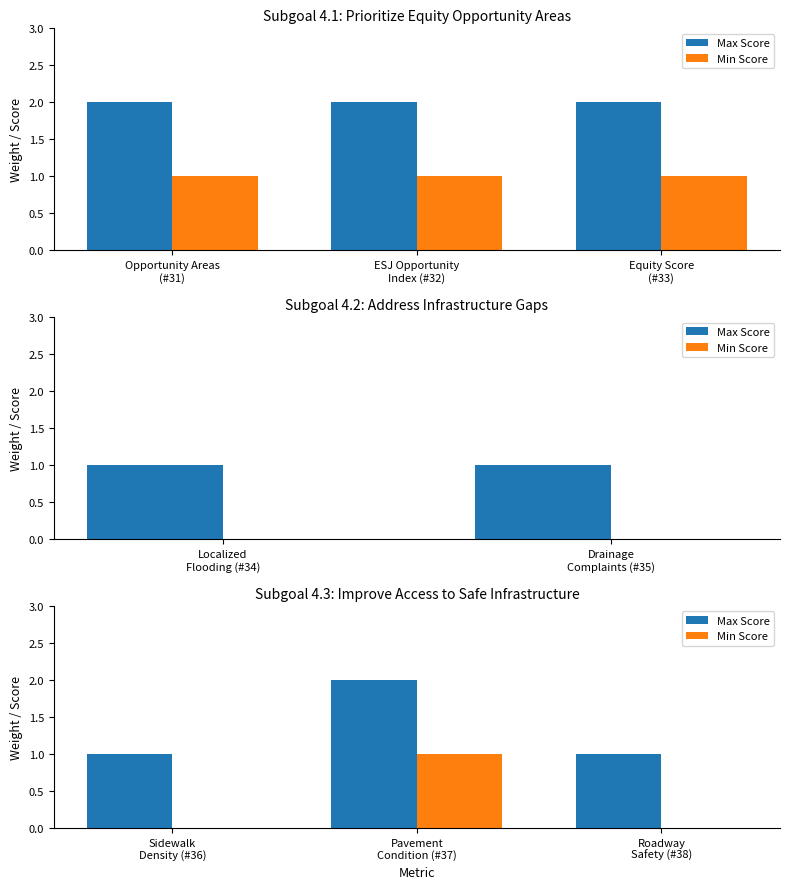

What is the greatest value displayed?

2